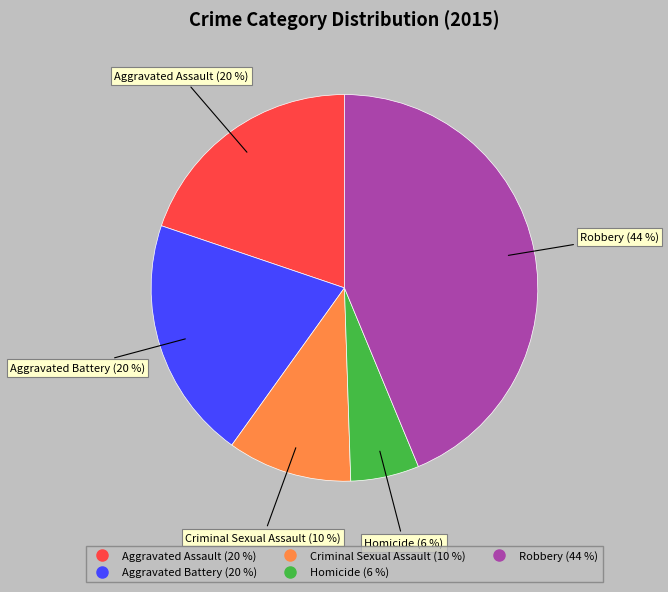

Approximately how many times larger is the value at Aggravated Assault compared to Aggravated Battery?

1.0